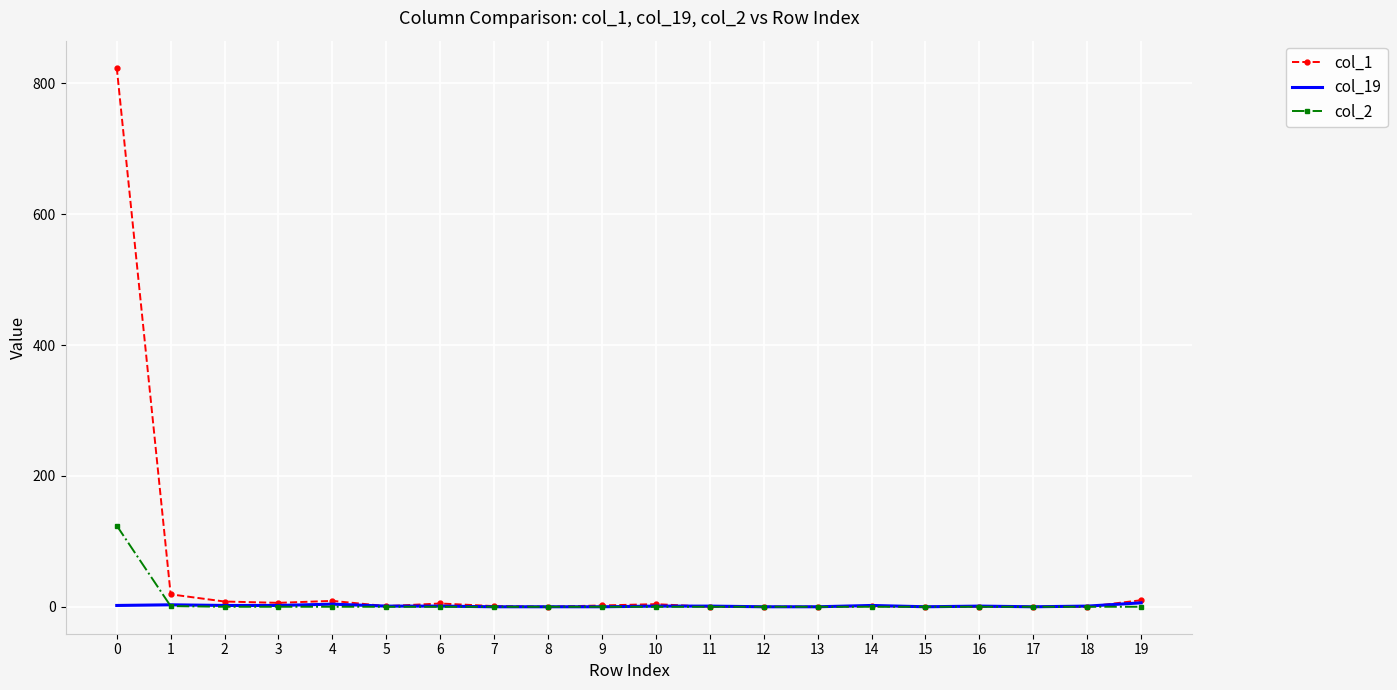

Which series has the widest spread of values?

col_1